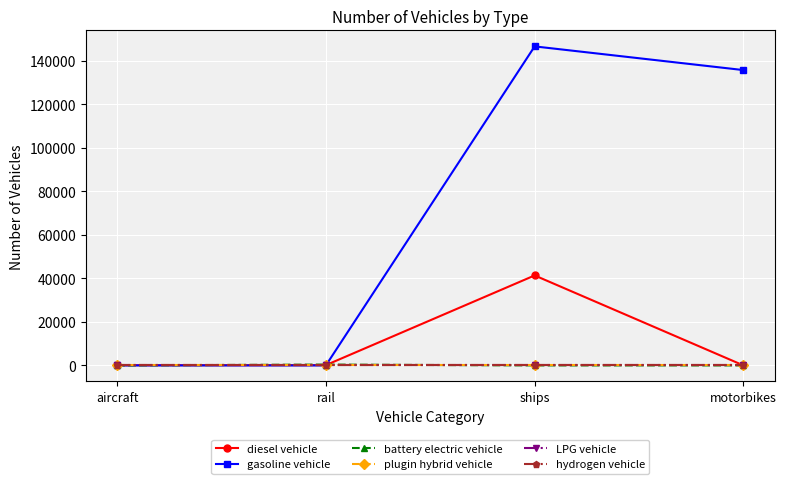

Which has a higher value, aircraft or rail?

rail